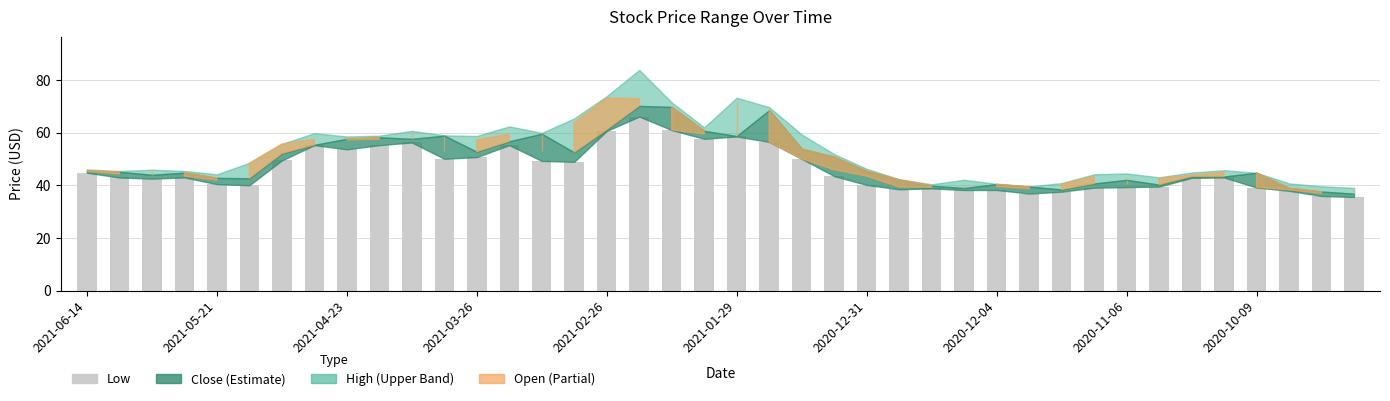

What is the value of the 28th bar from the left?

38.3